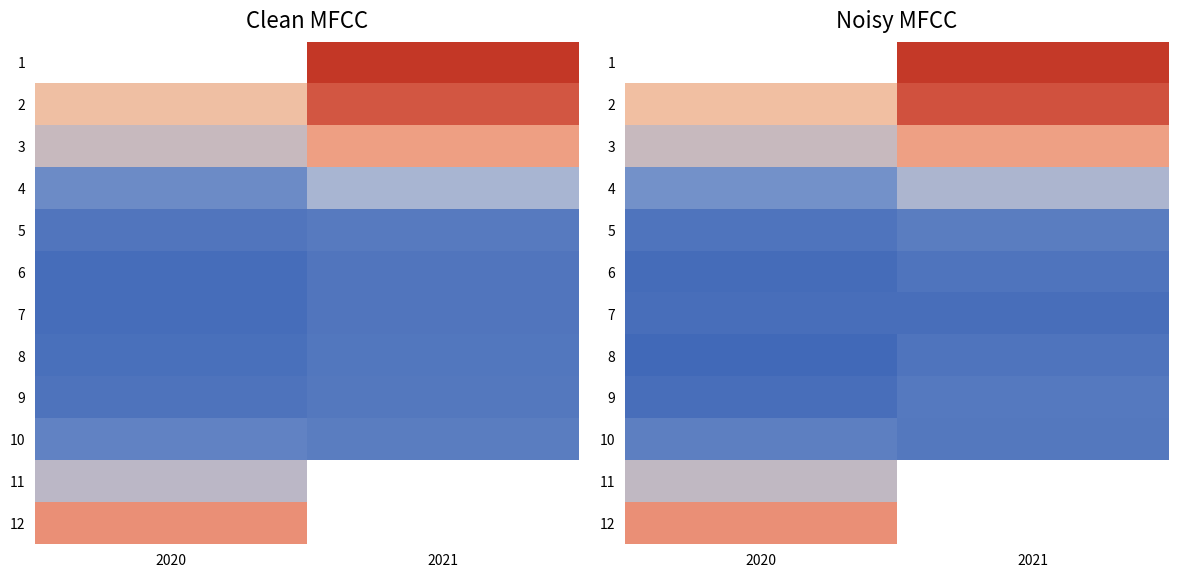

Read the 12 value at 2020.

0.3